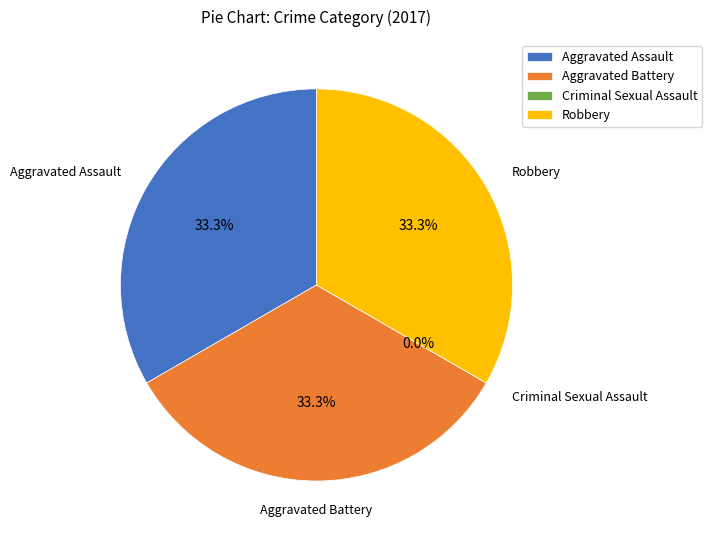

To the nearest percent, what portion does Aggravated Battery represent?

33%